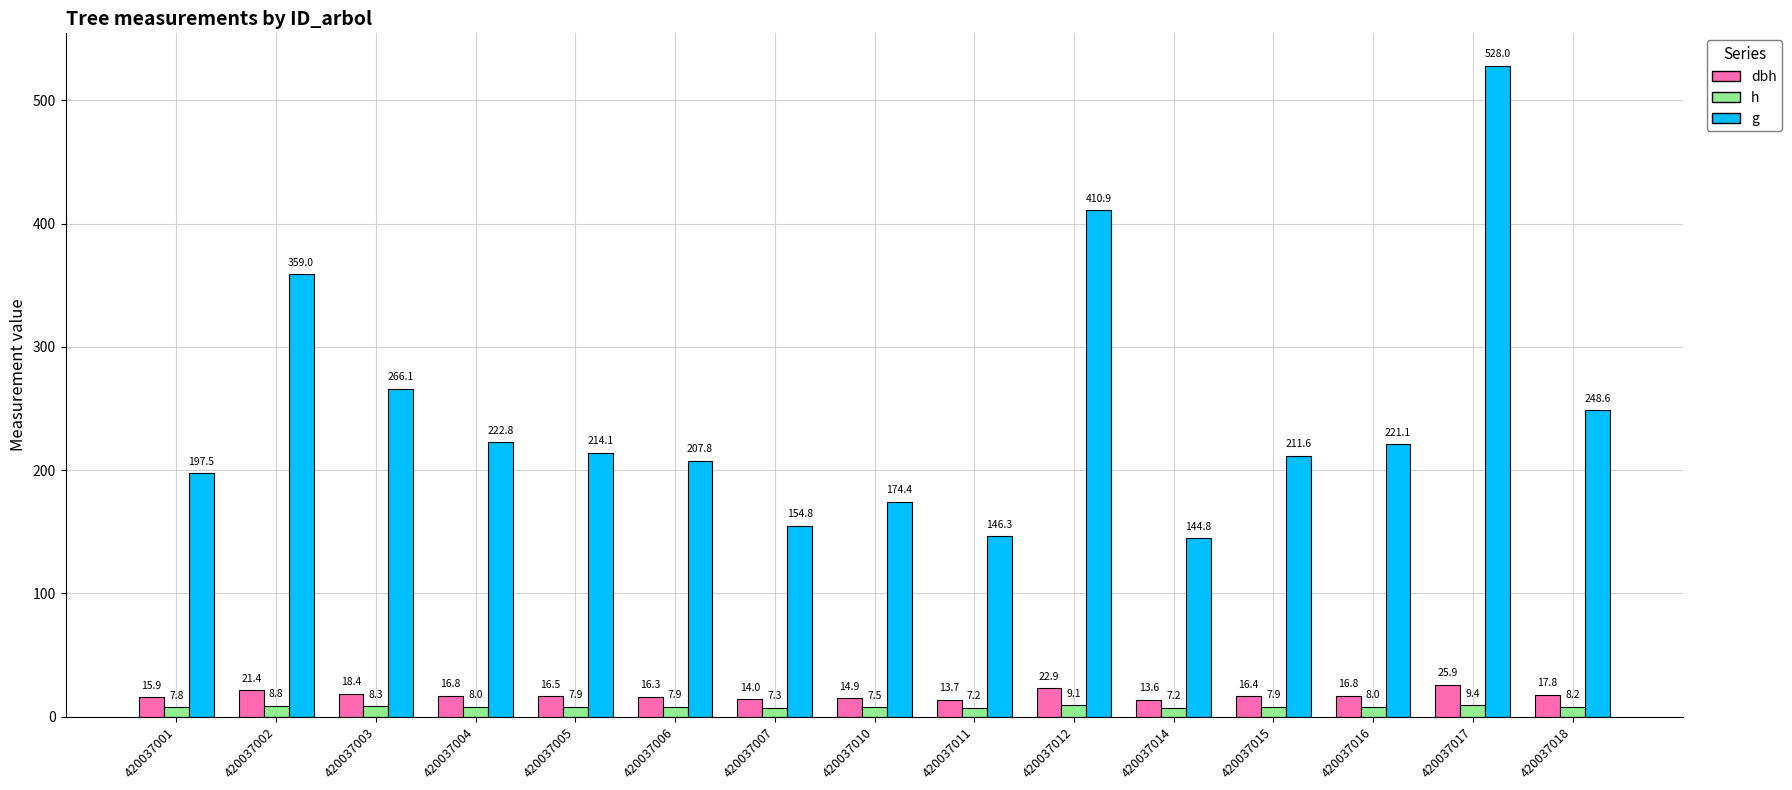

Where is h nearest to the value 8?

420037016